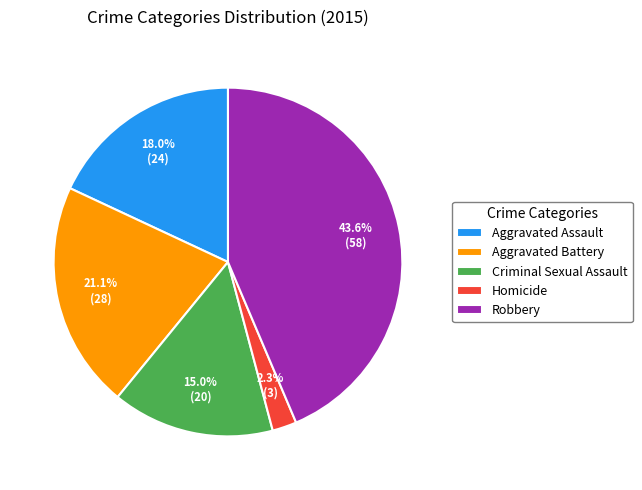

To the nearest percent, what is the difference between the largest and smallest slice percentages?

41%